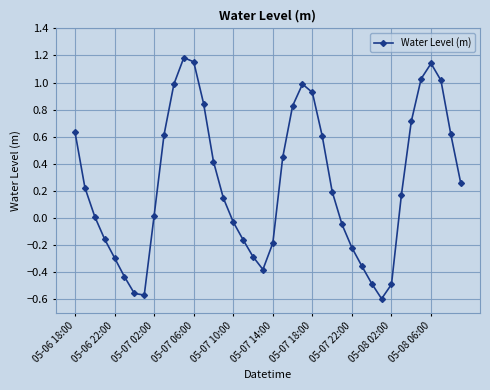

What is the difference between the second highest and second lowest values?

1.7